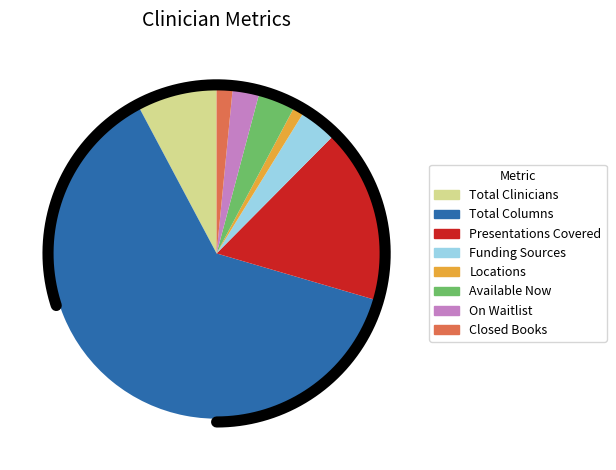

Combined, do Total Clinicians and On Waitlist account for over 50%?

No